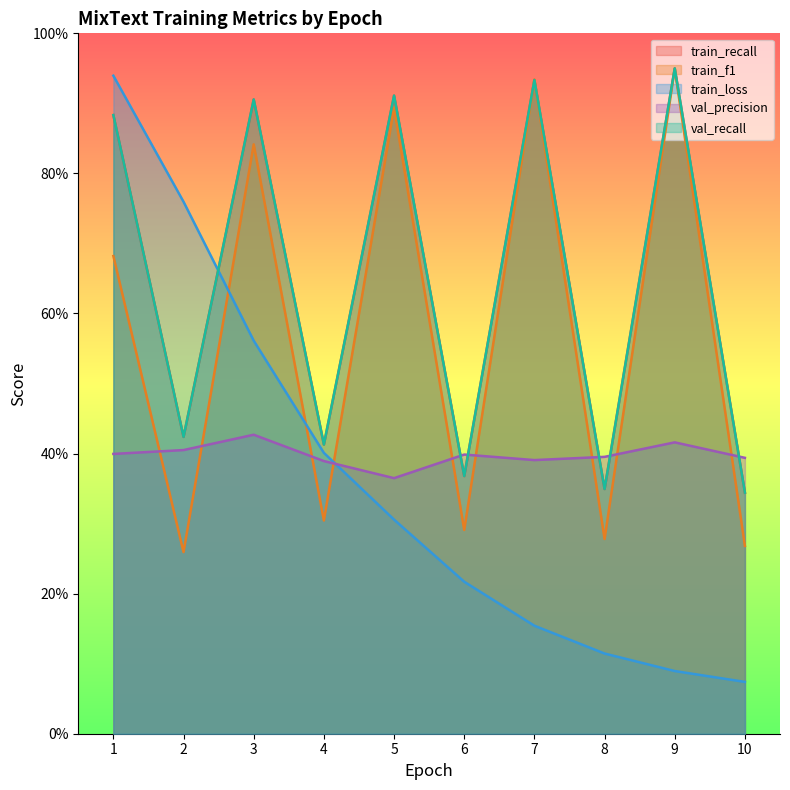

At which label does train_recall reach its peak?

9